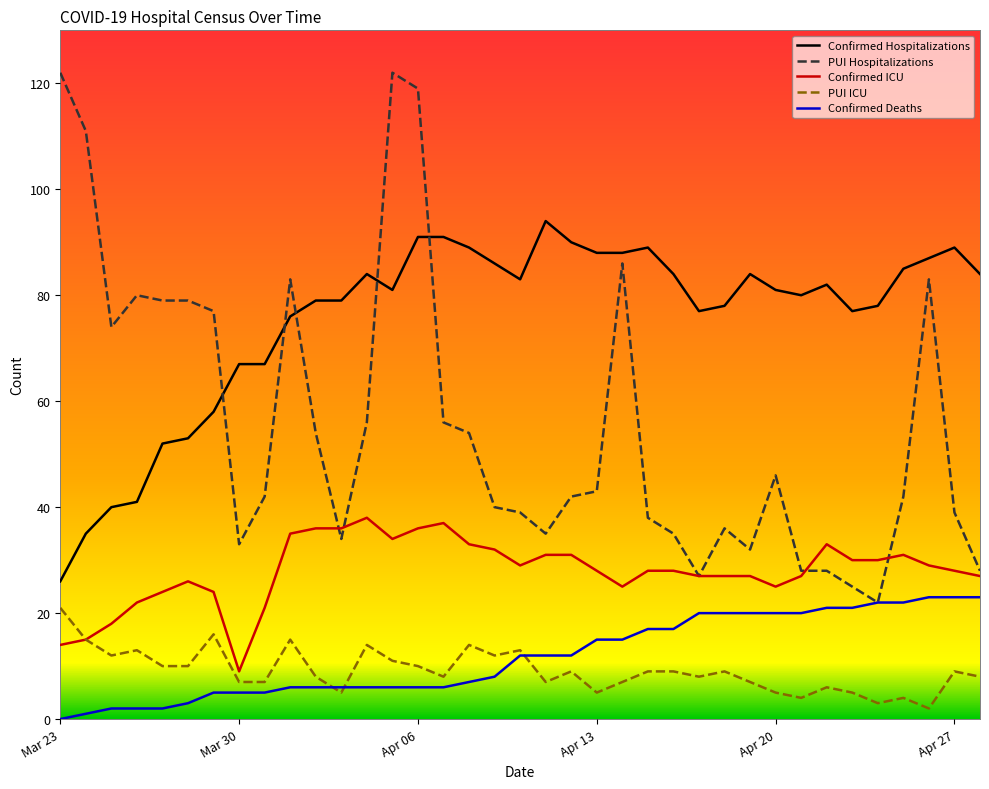

True or false: Confirmed Deaths and Confirmed ICU intersect in this chart.

False